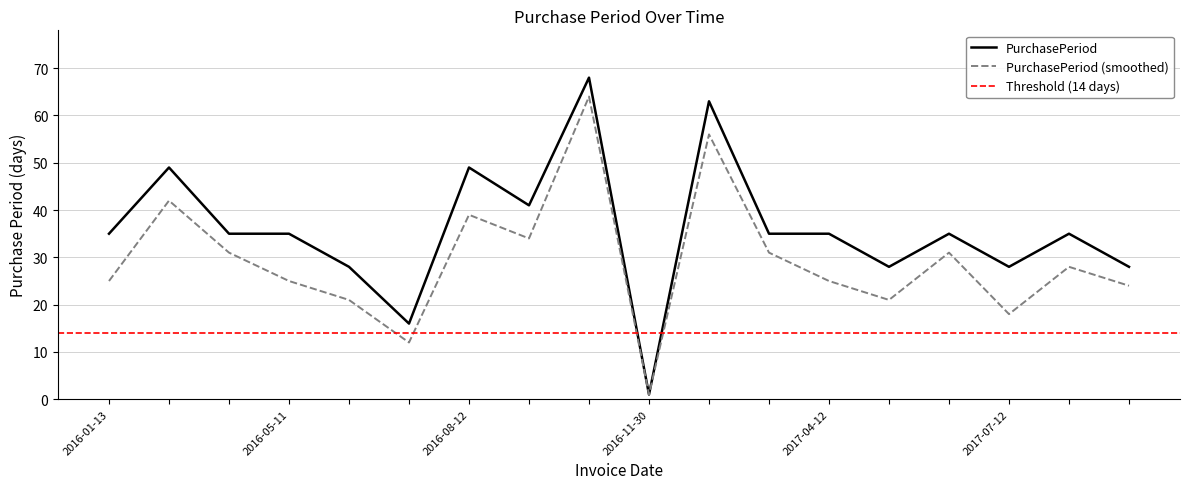

Is it true that PurchasePeriod equals 35 at 2016-11-30?

True